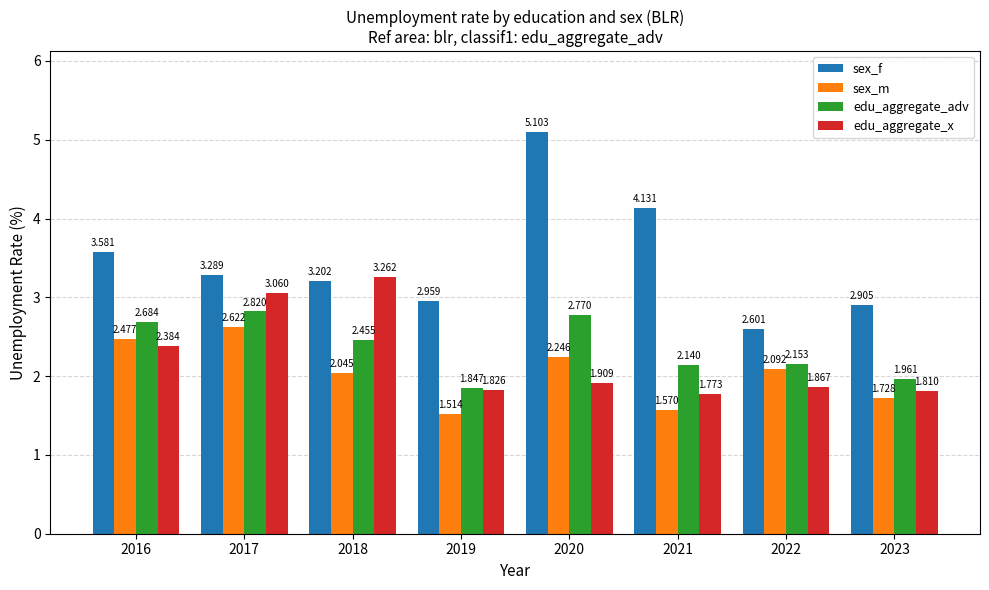

What is the difference between the sex_m values at 2019 and 2022?

0.6